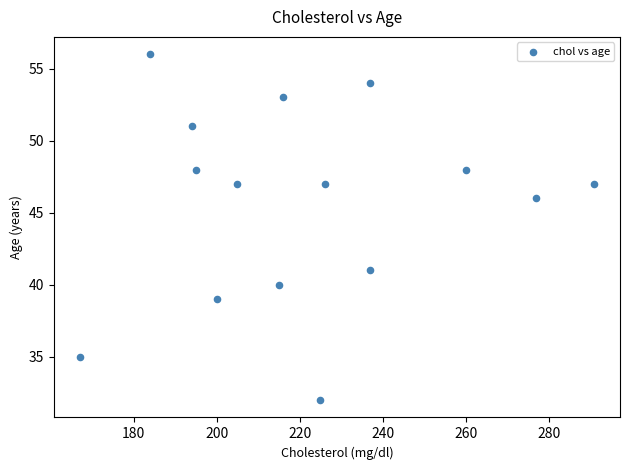

What is the range of Y values (max minus min)?

24